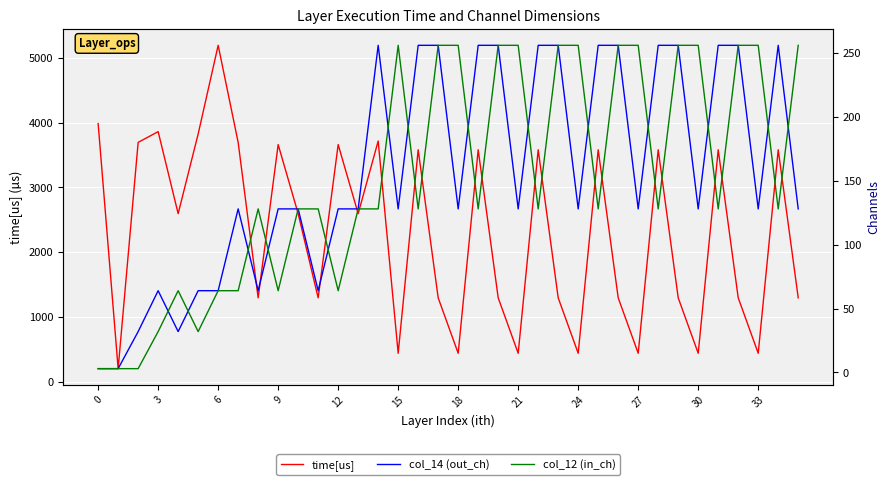

What is the lowest value of the time[us] series?

206